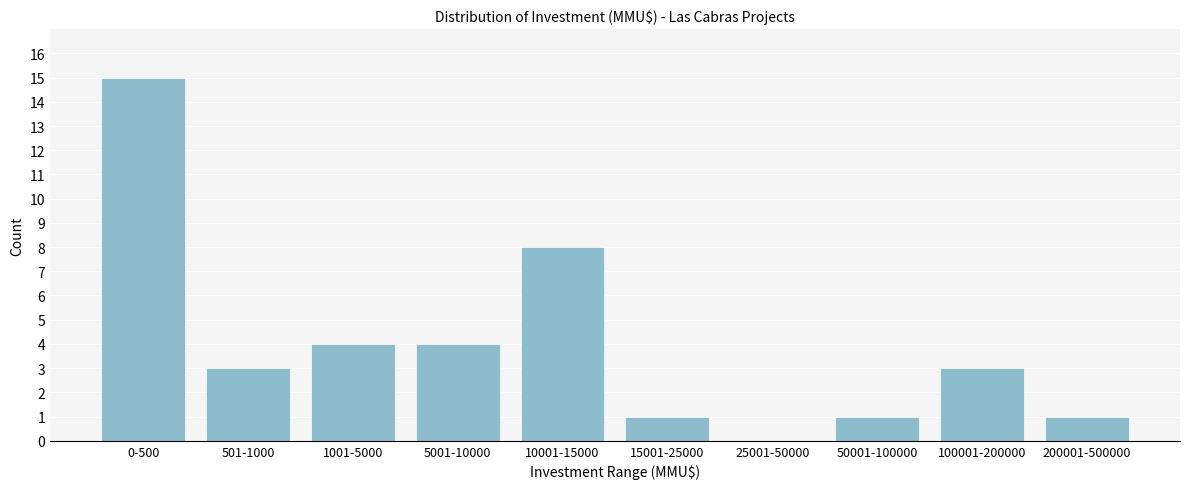

Reading left to right, extract all data points from this chart.

0-500=15	501-1000=3	1001-5000=4	5001-10000=4	10001-15000=8	15001-25000=1	25001-50000=0	50001-100000=1	100001-200000=3	200001-500000=1